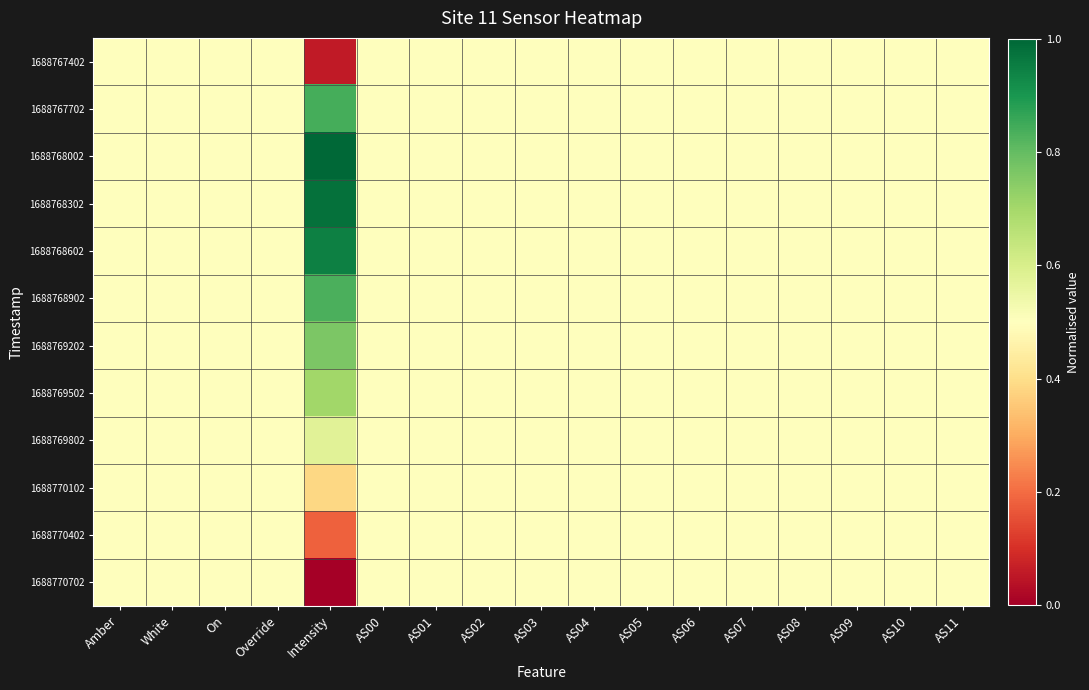

What is the maximum value shown in the chart?

1.0